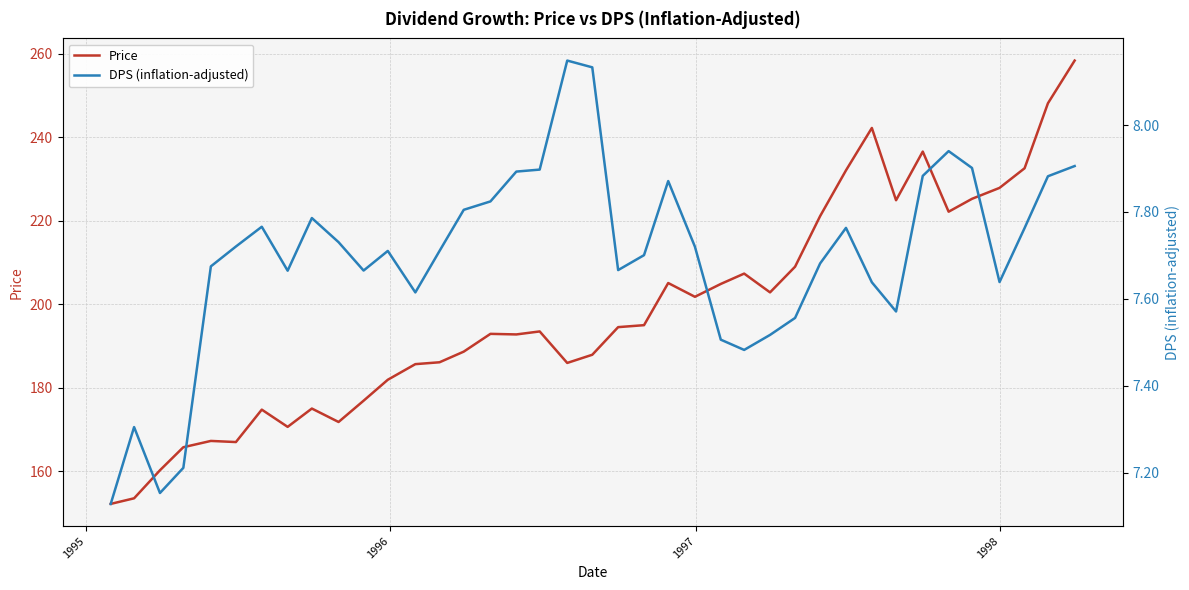

Reading left to right, list all the values displayed in this chart.

Price: 152.2	153.5	160.2	165.7	167.2	167.0	174.7	170.6	175.0	171.8	176.9	181.9	185.6	186.1	188.6	192.9	192.8	193.5	185.9	187.9	194.5	195.0	205.1	201.8	204.9	207.3	202.8	209.0	221.1	232.1	242.2	224.9	236.6	222.2	225.3	227.9	232.6	248.2	258.4
DPS (inflation-adjusted): 7.1	7.3	7.2	7.2	7.7	7.7	7.8	7.7	7.8	7.7	7.7	7.7	7.6	7.7	7.8	7.8	7.9	7.9	8.1	8.1	7.7	7.7	7.9	7.7	7.5	7.5	7.5	7.6	7.7	7.8	7.6	7.6	7.9	7.9	7.9	7.6	7.8	7.9	7.9